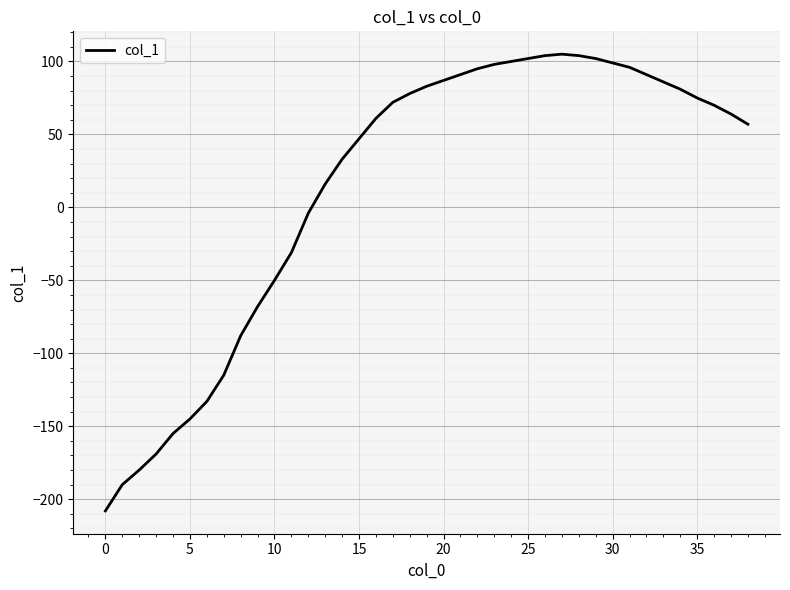

What is the minimum value shown in the chart?

-208